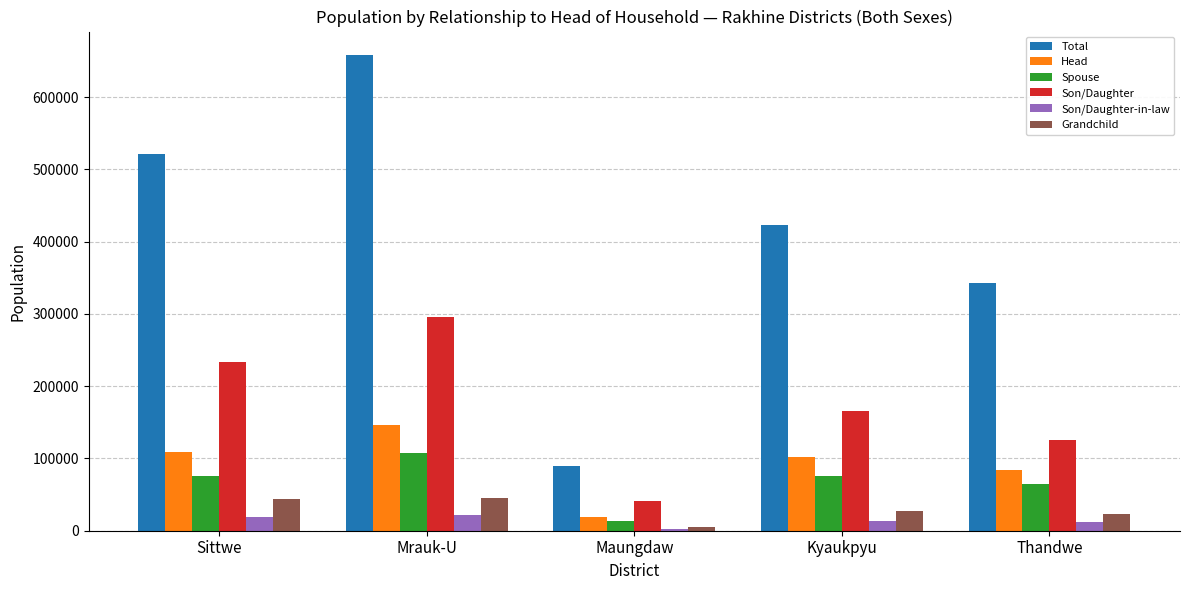

At which label does Son/Daughter reach its peak?

Mrauk-U